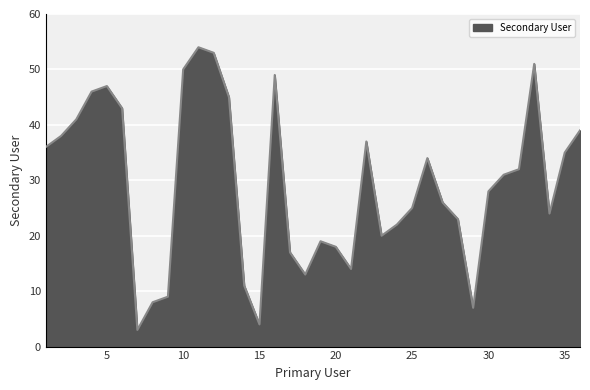

What is the difference between the maximum and minimum values?

51